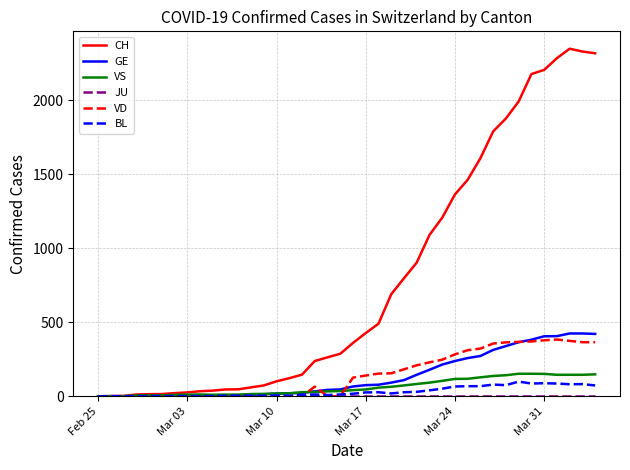

Which series has the largest total across all categories?

CH